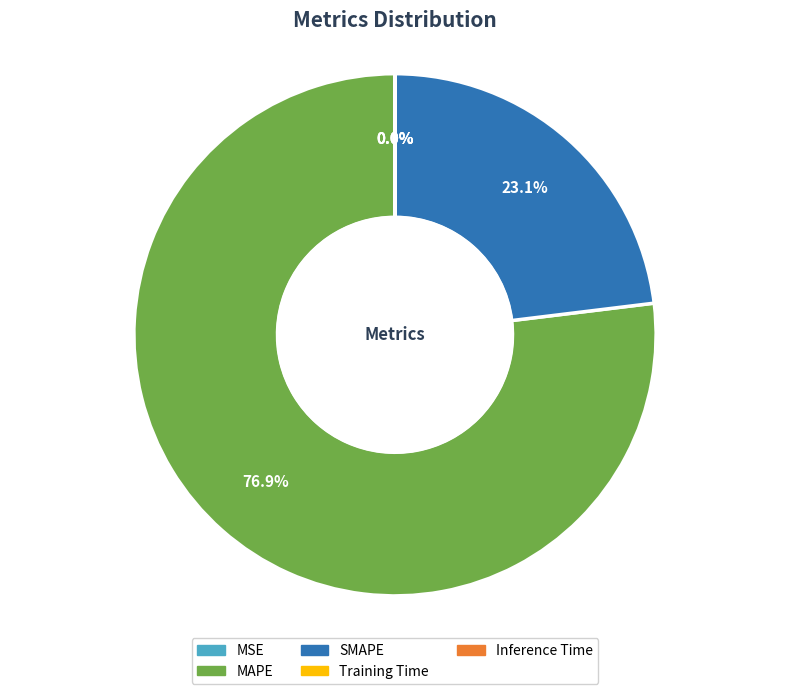

Is there a majority slice in this chart?

Yes